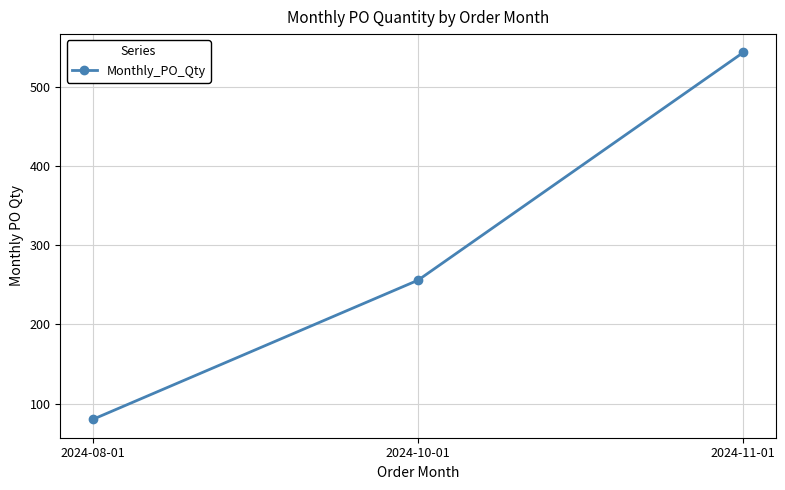

List the labels in order of value, largest first.

2024-11-01, 2024-10-01, 2024-08-01